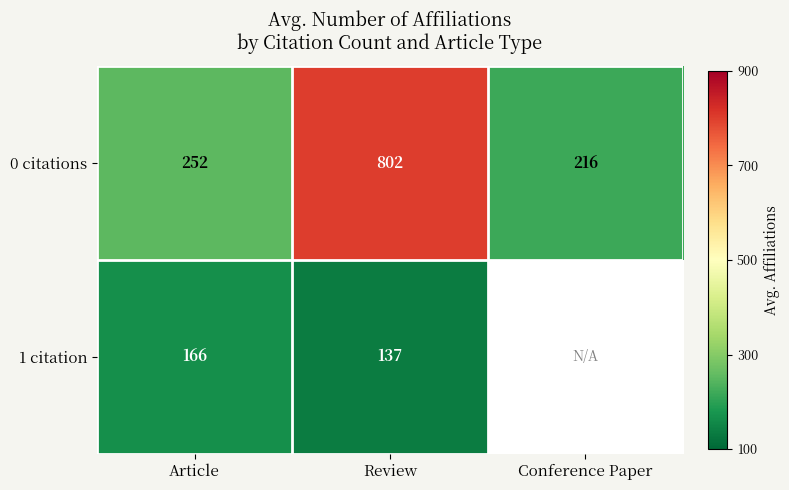

What is the total value across all series at Review?

939.0